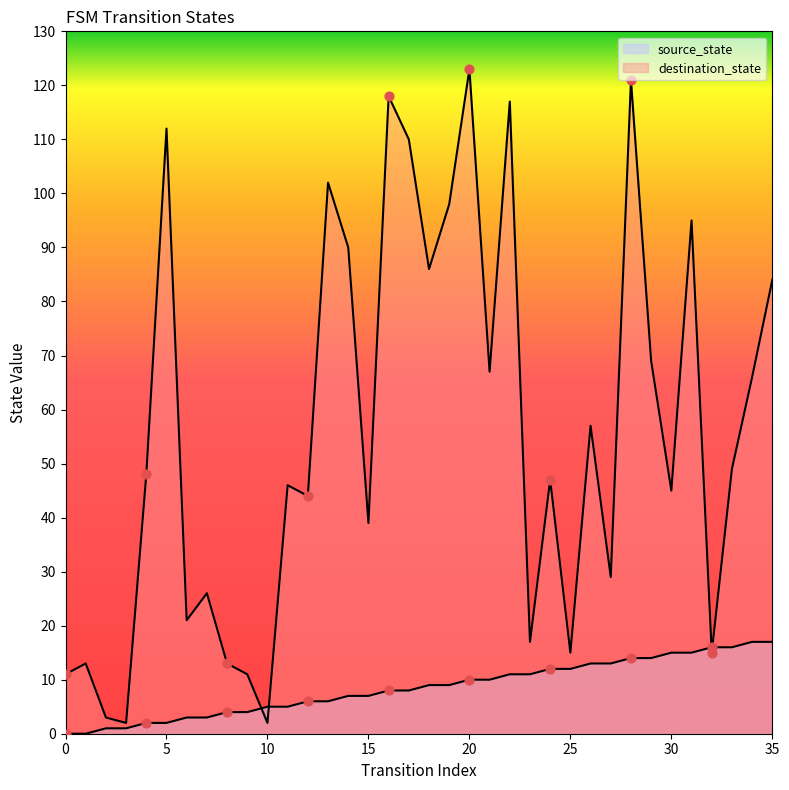

What is the total value across all series at 25?

27